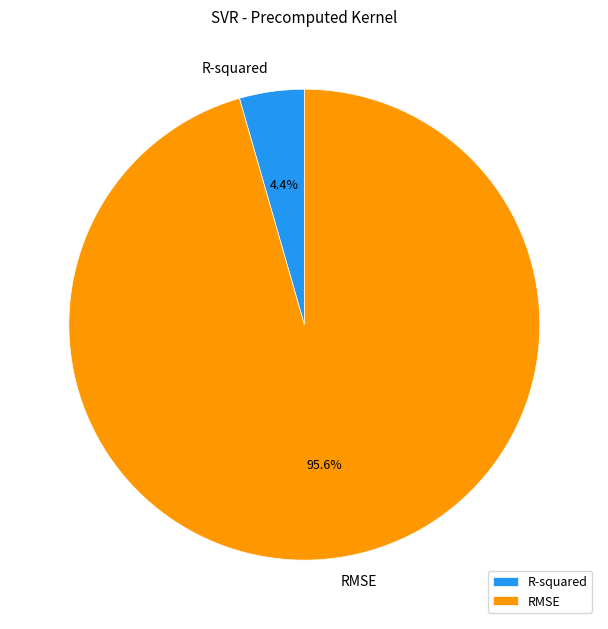

To the nearest percent, what percentage of the pie is RMSE?

96%